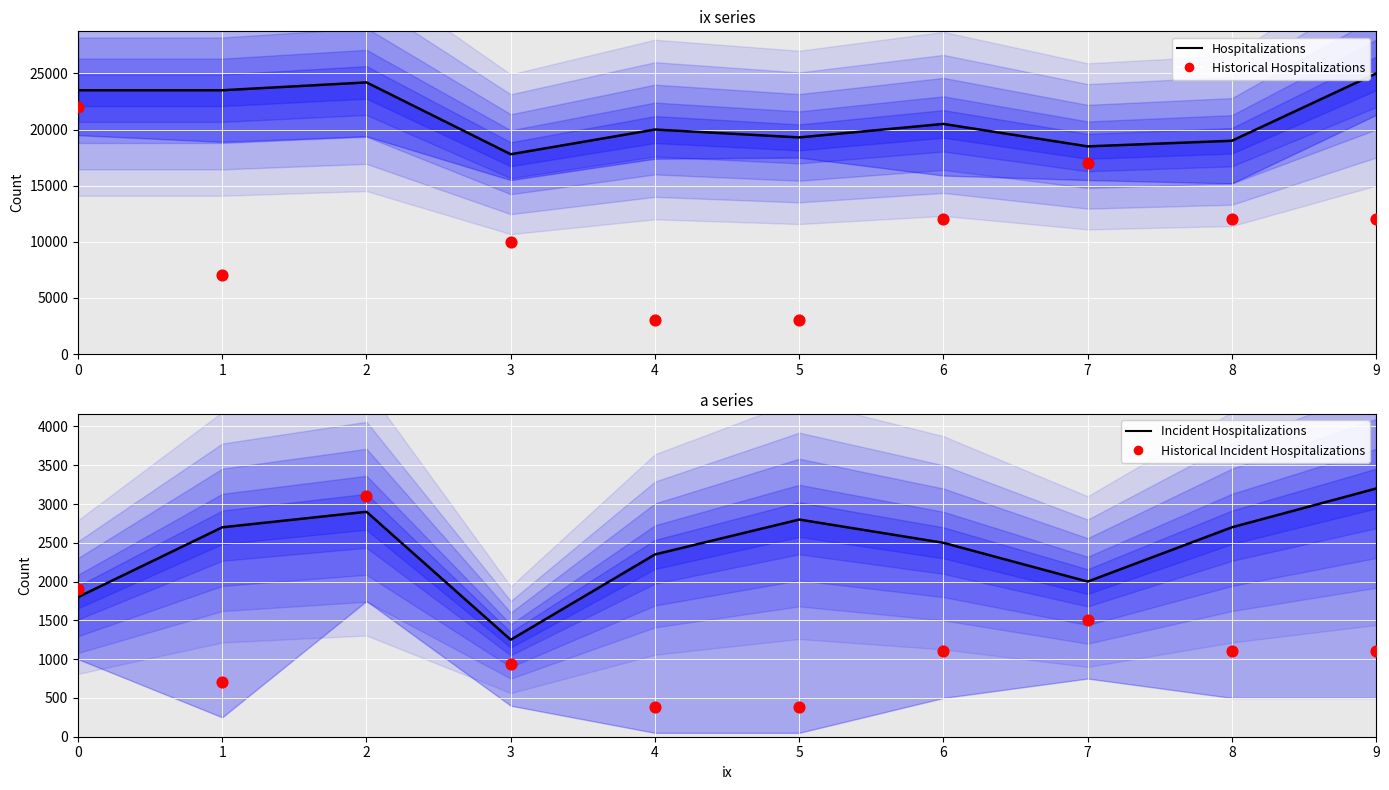

What are all the series names shown in the legend?

Hospitalizations, Historical Hospitalizations, Incident Hospitalizations, Historical Incident Hospitalizations